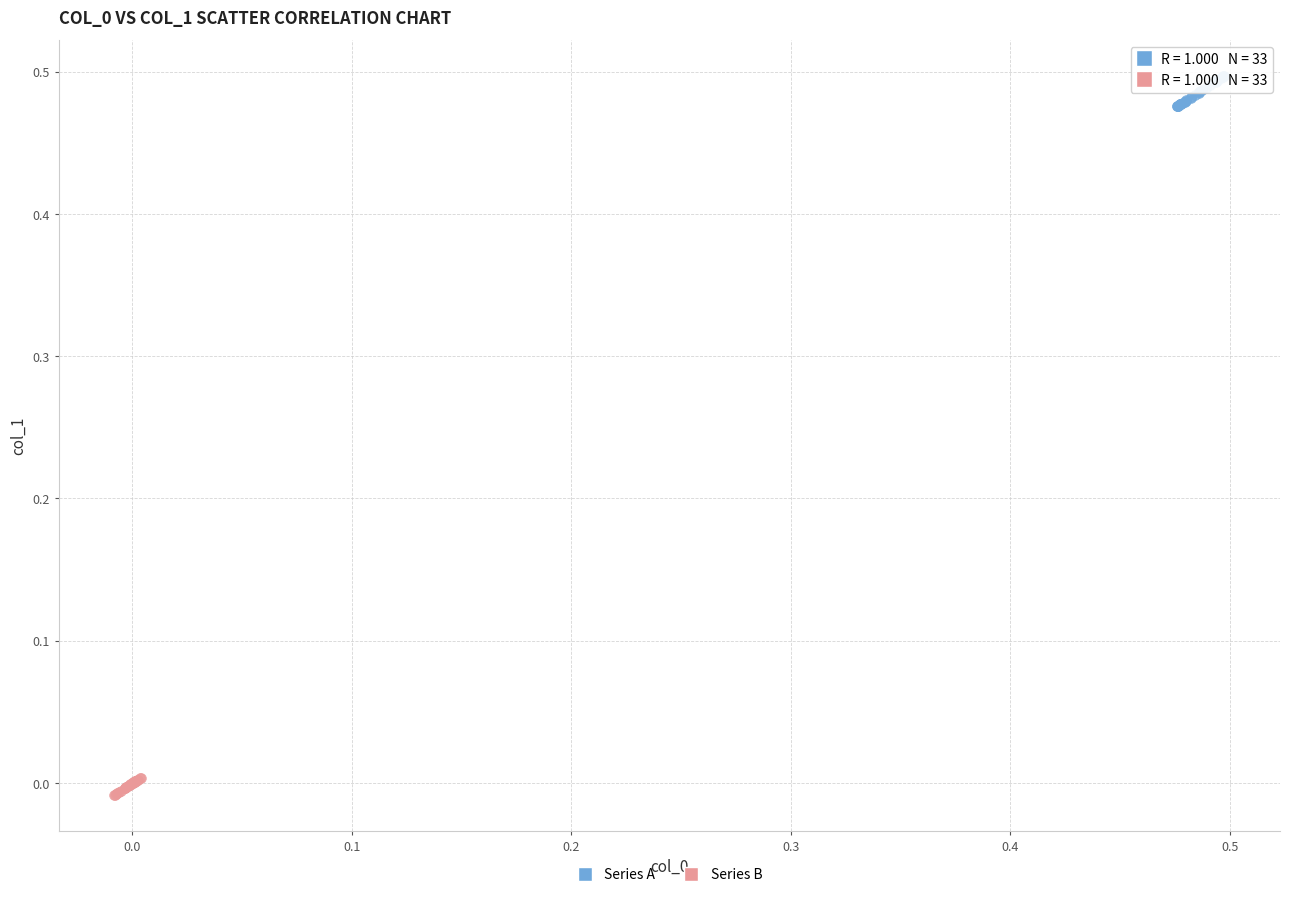

Which series contains the lowest Y value?

Series B